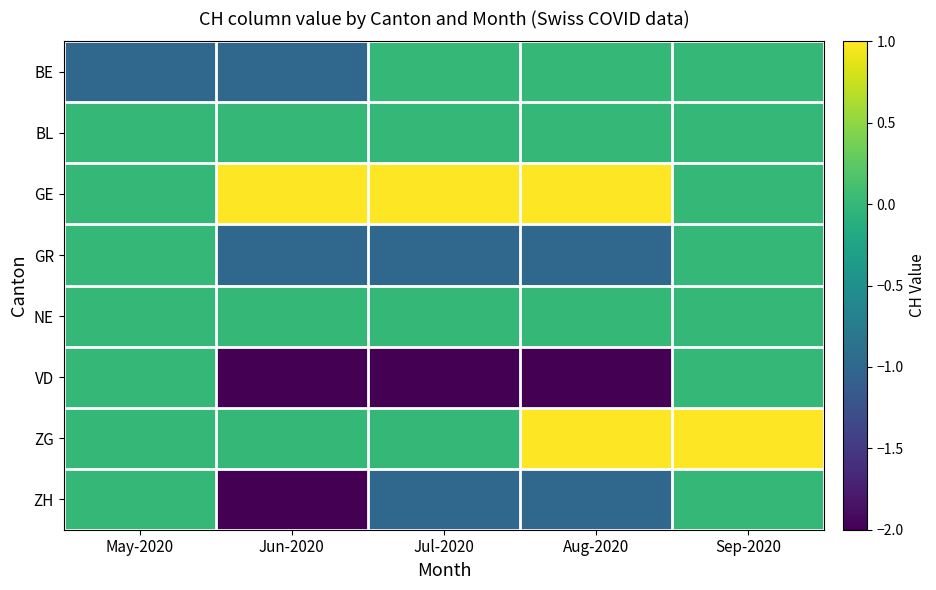

What is the difference between the highest and lowest values at Jul-2020?

3